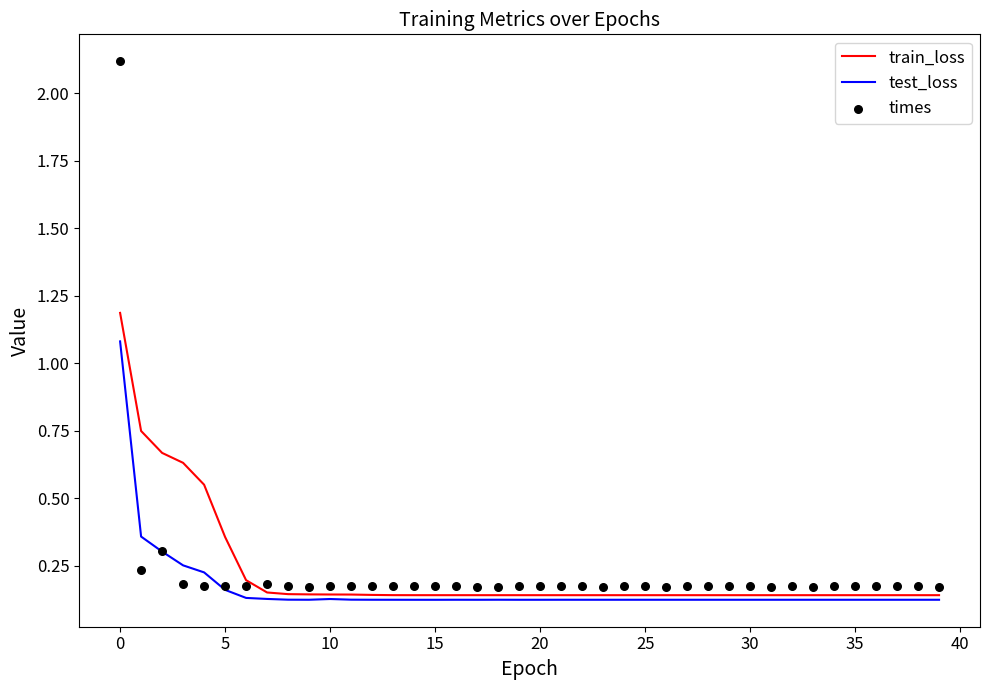

Which series has the widest spread of Y values?

times